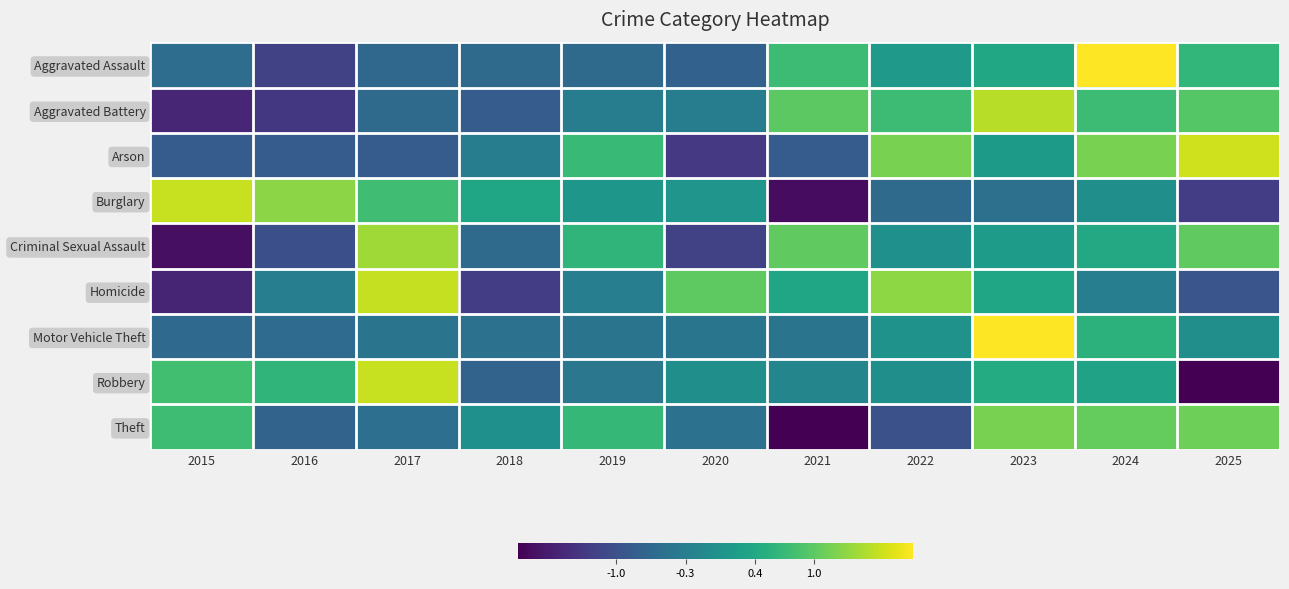

Between 2018 and 2021, which series saw the biggest shift?

Burglary